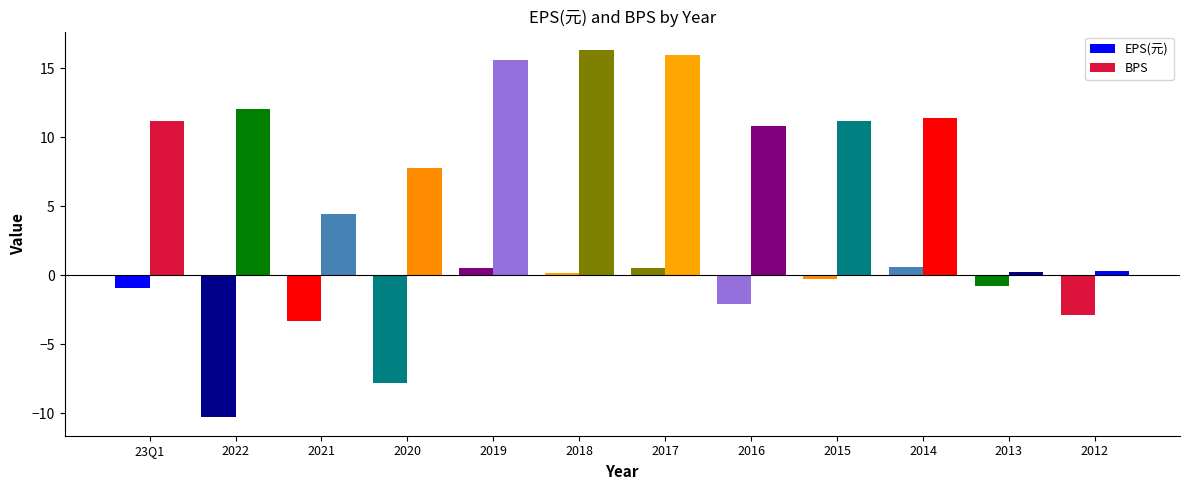

What is the sum of the EPS(元) values at 2019 and 23Q1?

-0.3